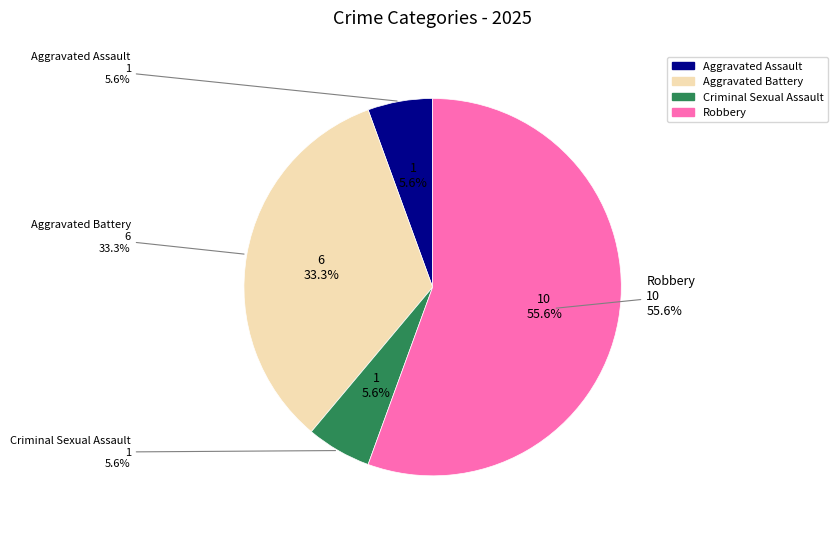

What percentage is NOT represented by Criminal Sexual Assault?

94.4%